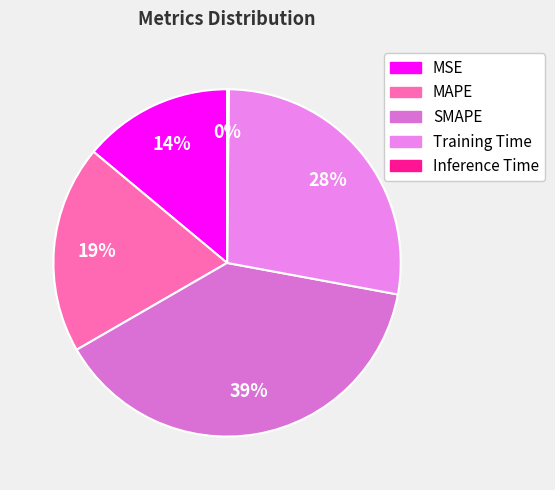

What is the ratio of the value at SMAPE to the value at Training Time?

1.4